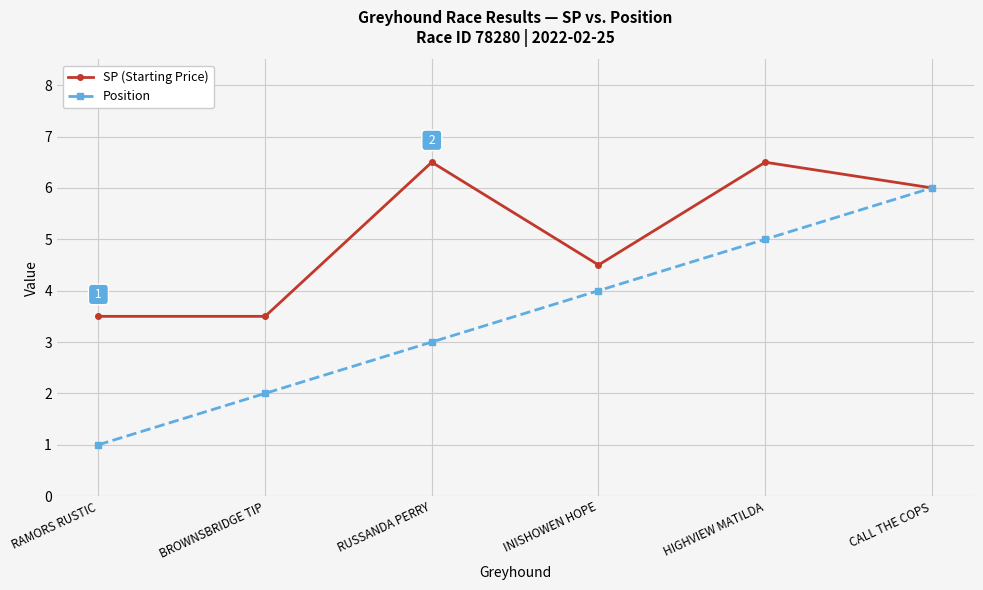

What is the label of the 6th point from the right?

RAMORS RUSTIC